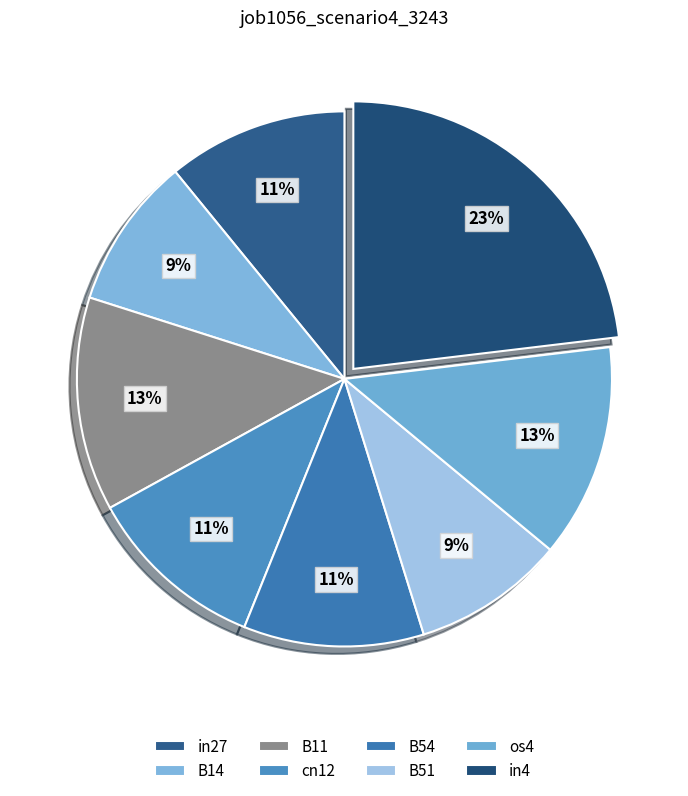

To the nearest percent, what portion does cn12 represent?

11%